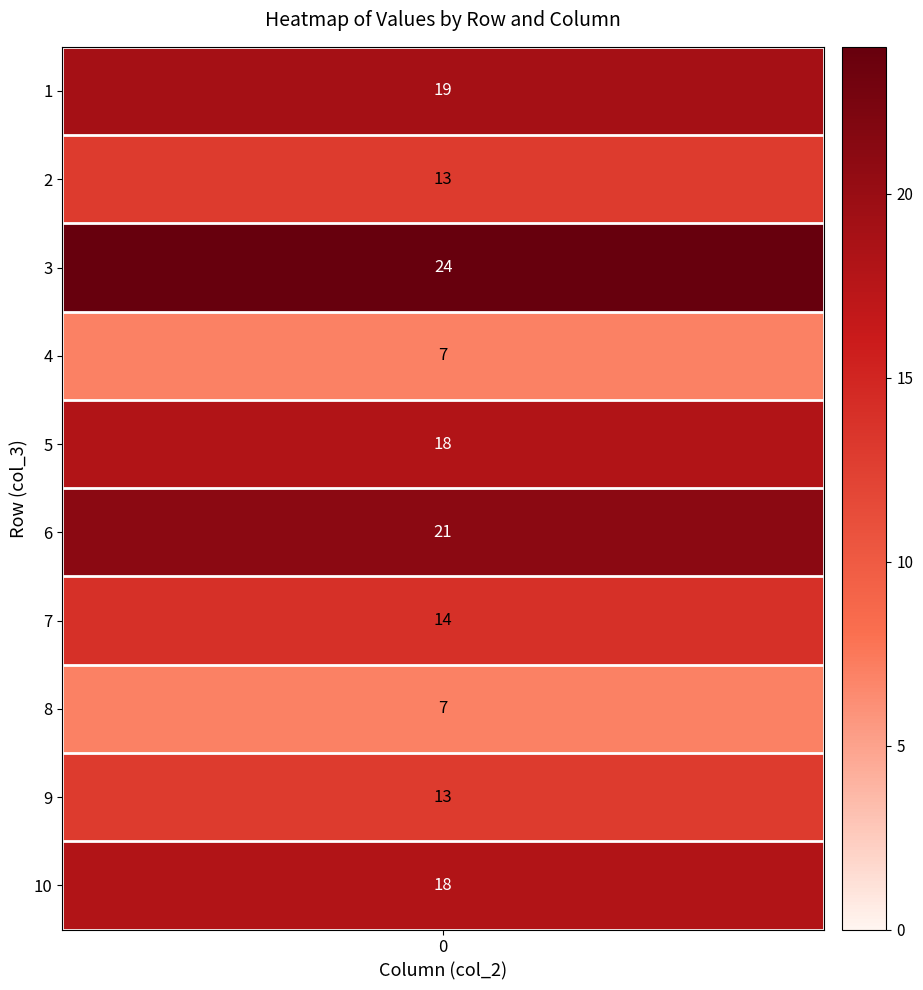

List the labels in order of value, smallest first.

4, 8, 2, 9, 7, 5, 10, 1, 6, 3